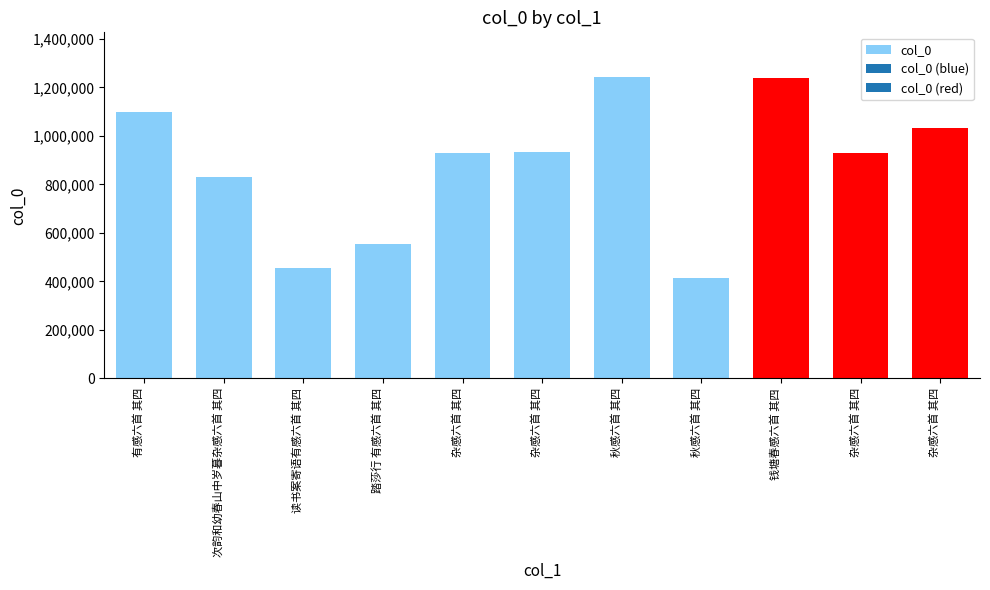

Which label corresponds to the smallest value in the chart?

秋感六首 其四